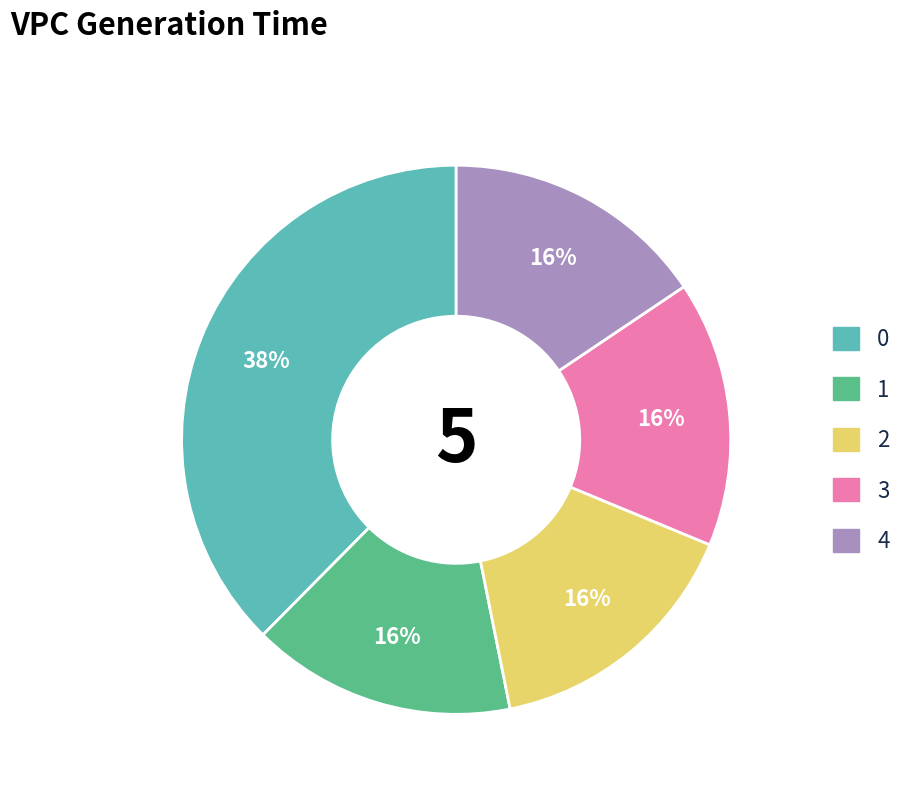

Is 4 the majority of the pie?

No